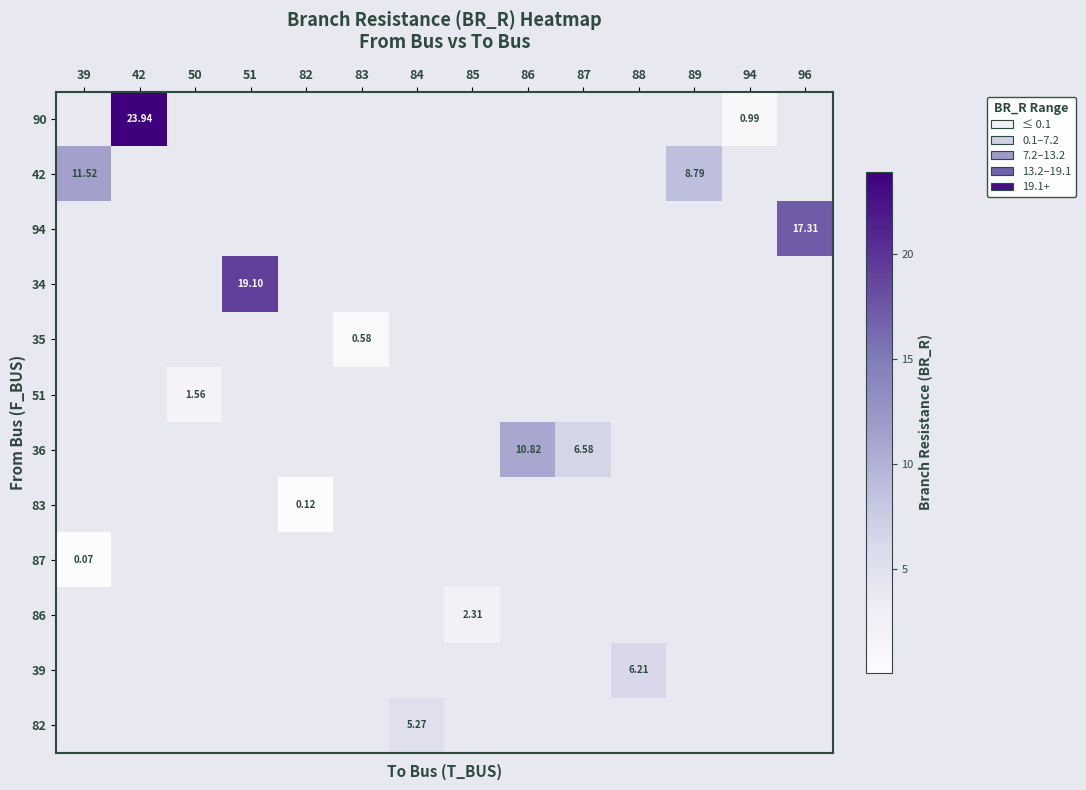

Count the number of data series in this chart.

12